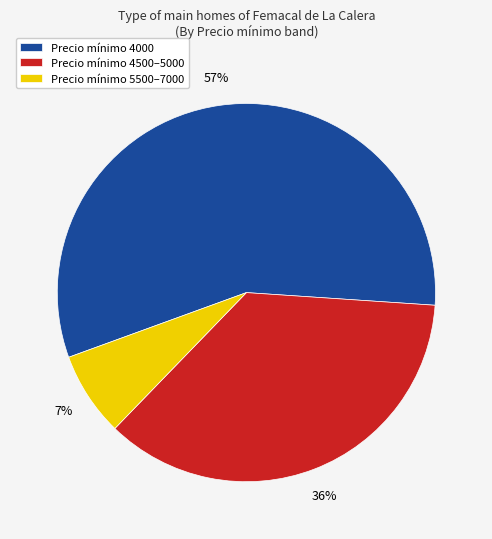

Is there a majority slice in this chart?

Yes